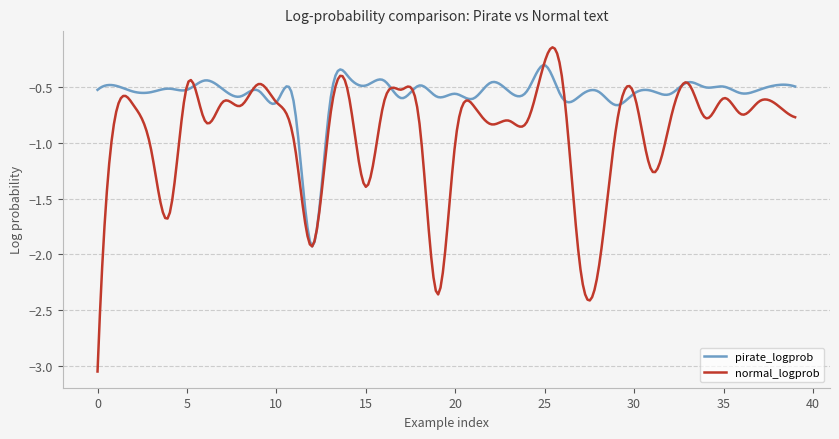

Rank the series by their average value, from highest to lowest.

pirate_logprob, normal_logprob